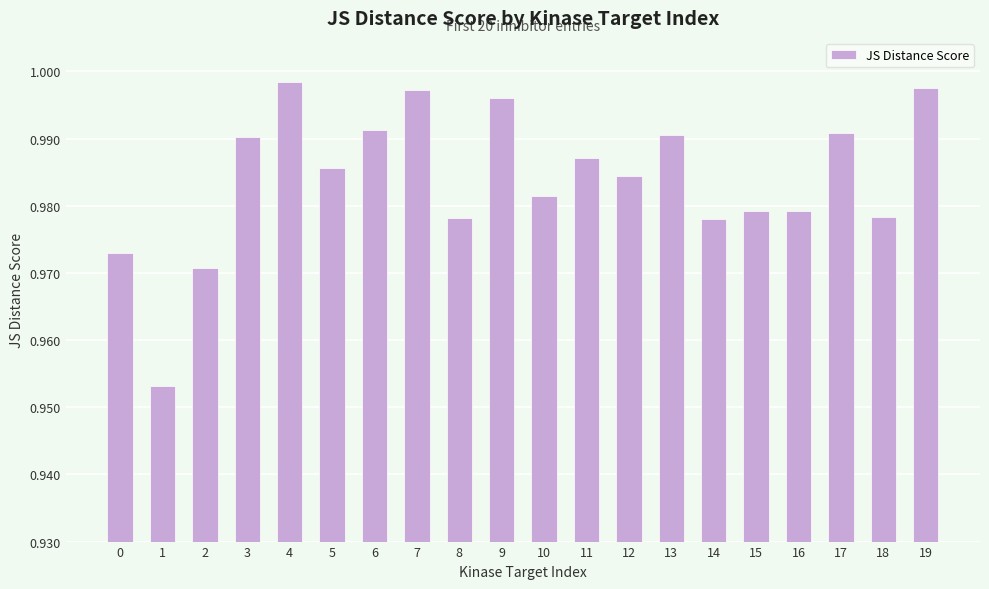

What is the sum of all values?

19.7